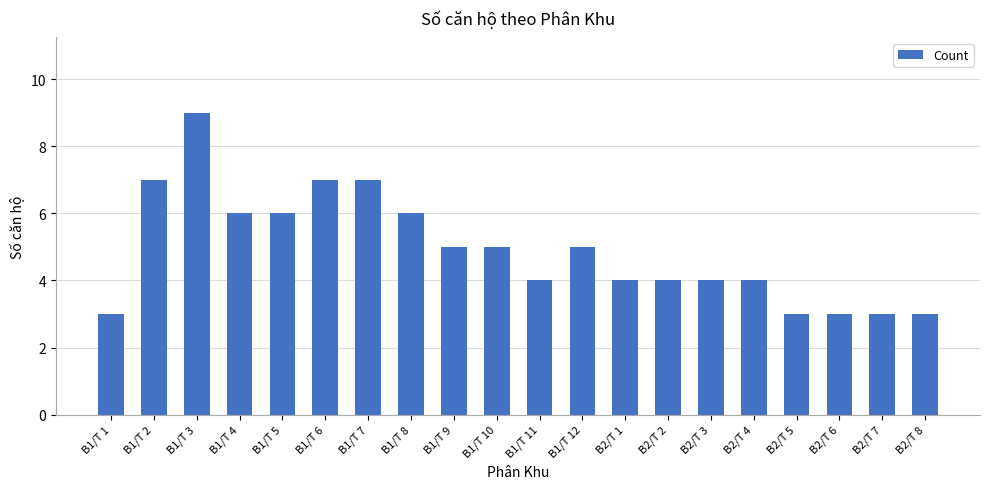

What is the value of the 8th bar from the left?

6